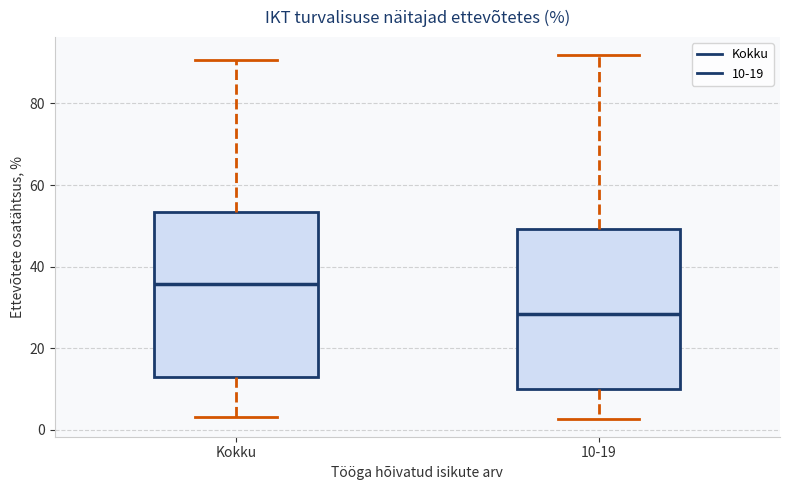

Which box's median line is the highest?

Kokku